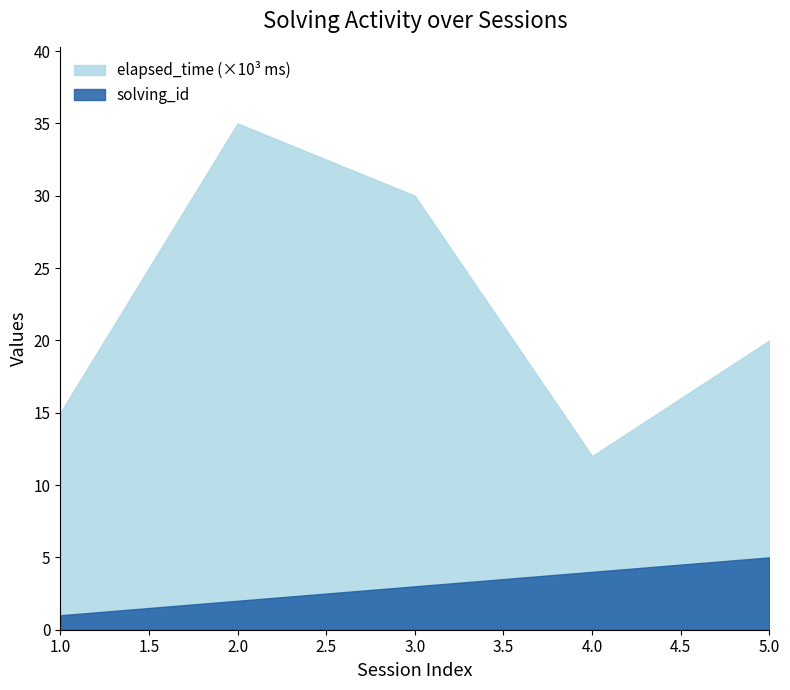

True or false: elapsed_time and solving_id cross at least once.

False